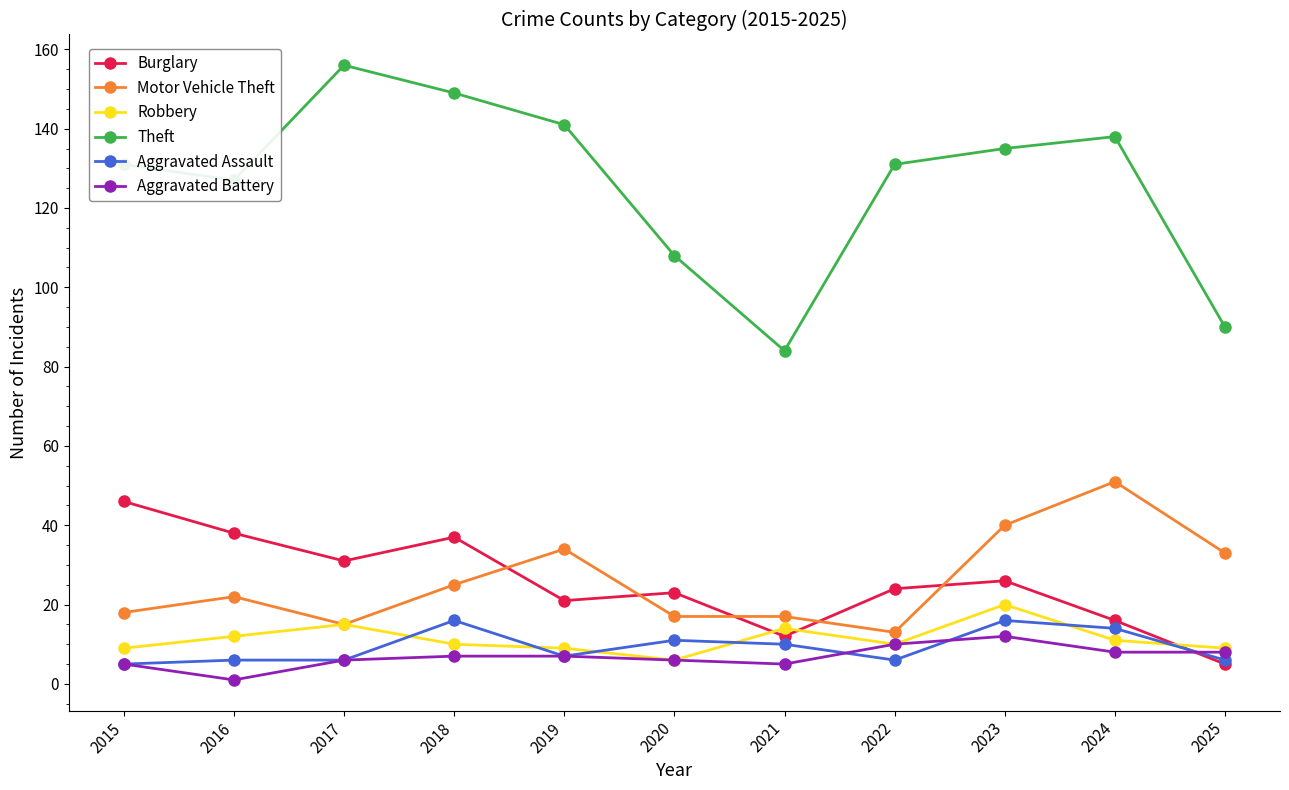

At which category does Theft reach its first local peak?

2017